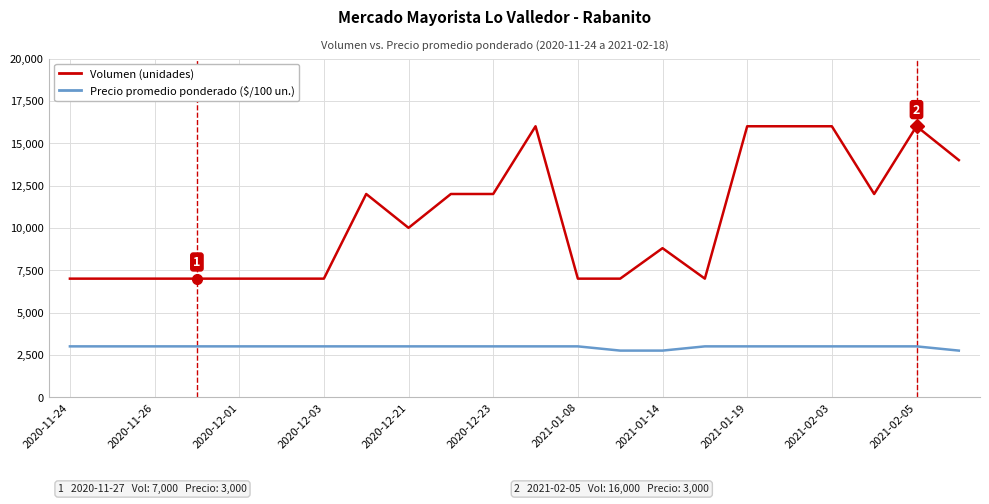

What is the maximum value shown in the chart?

16000